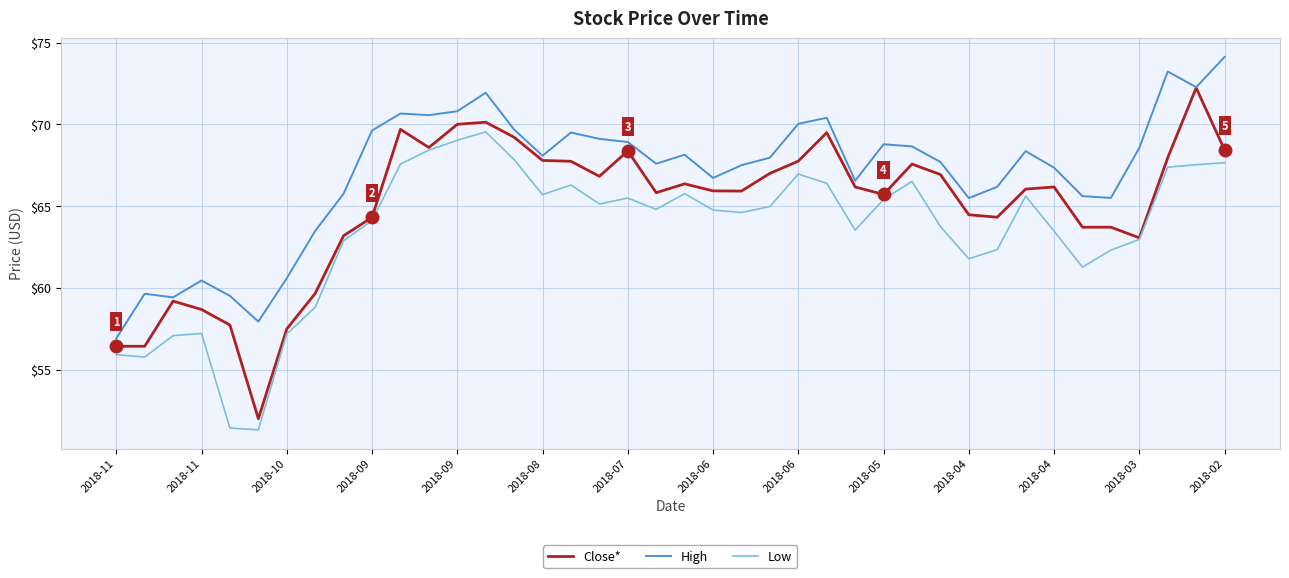

Which series has the largest total across all categories?

High